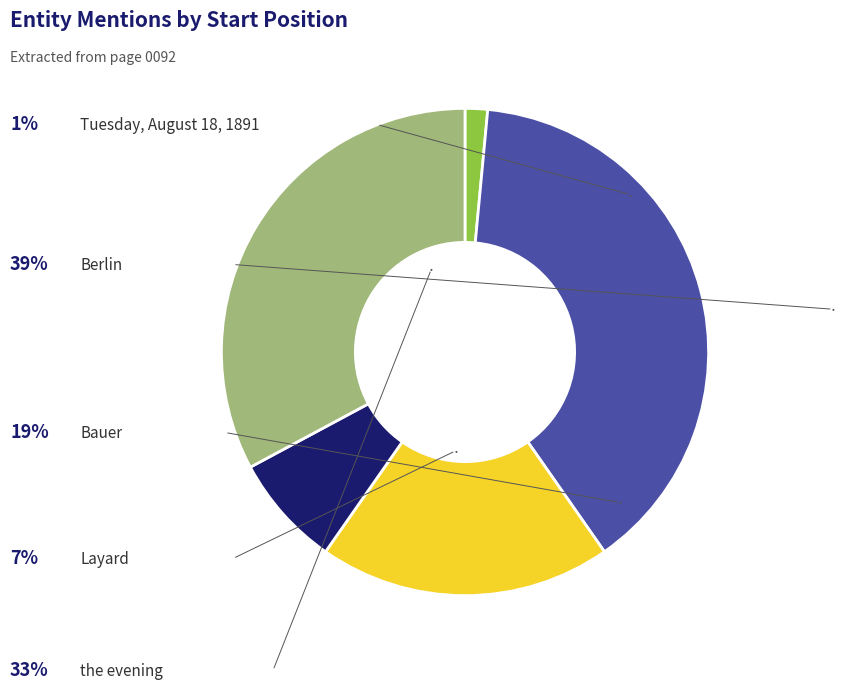

Does any single category account for the majority?

No